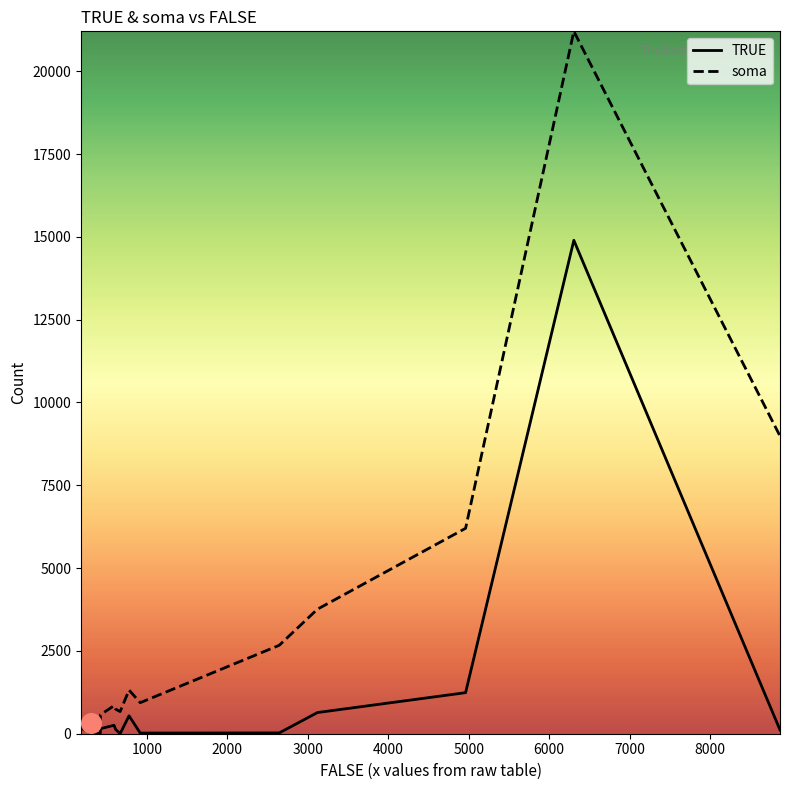

List the series in order of their peak value, lowest first.

TRUE, soma